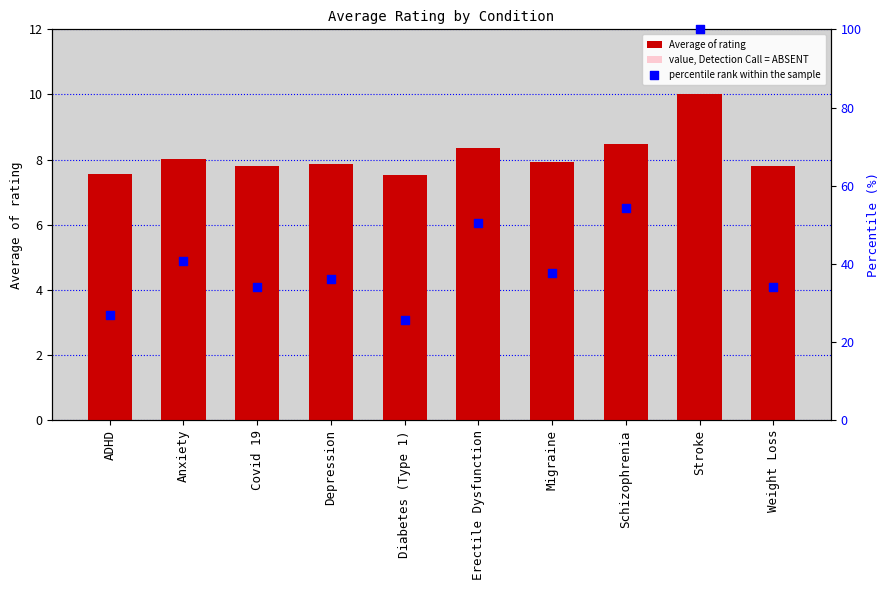

Is the value of percentile rank within the sample at Covid 19 greater than the value of value, Detection Call = ABSENT at Covid 19?

Yes